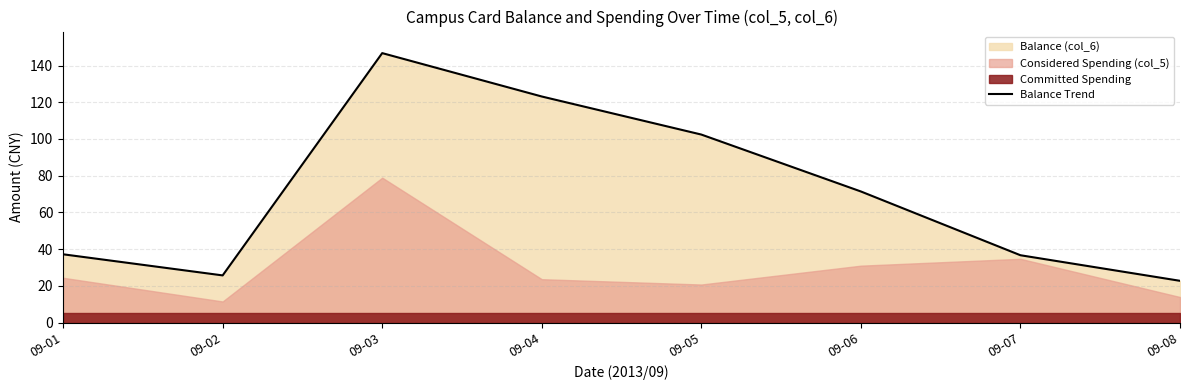

List the labels in order of value, largest first.

09-03, 09-04, 09-05, 09-06, 09-01, 09-07, 09-02, 09-08